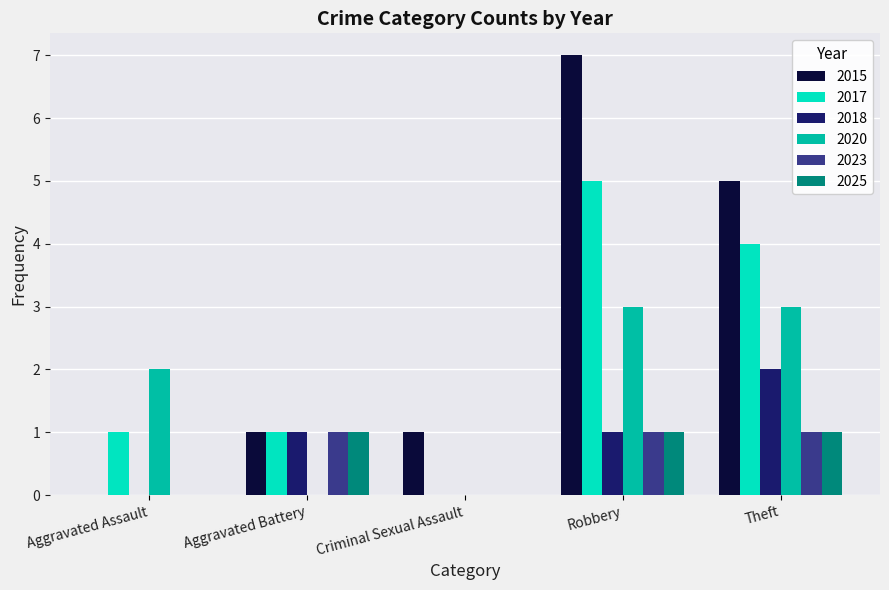

The value of 2015 at Criminal Sexual Assault is 1. True or false?

True